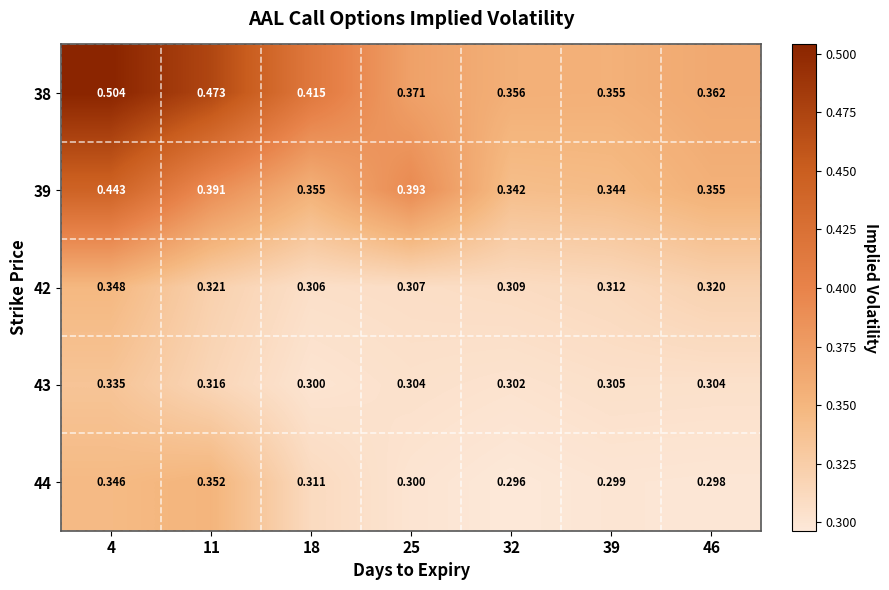

Is the value of 39 at 46 greater than the value of 42 at 46?

Yes